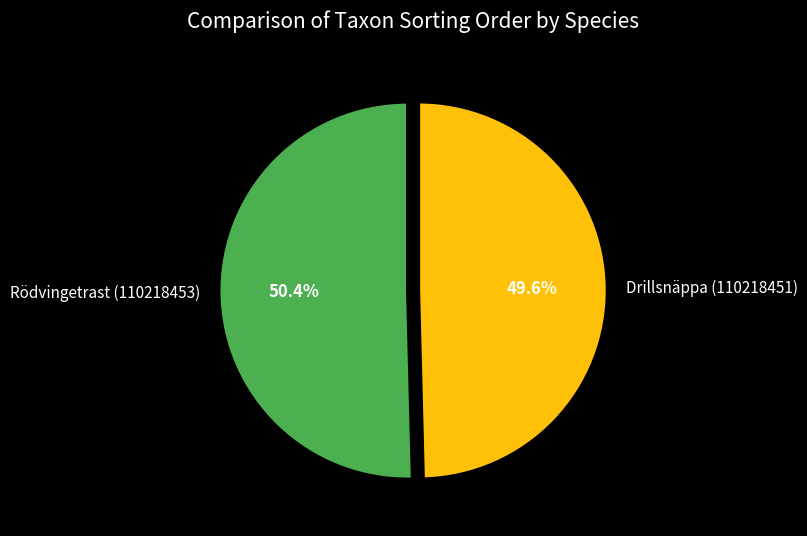

Which category has the smallest portion of the pie?

Drillsnäppa (110218451)